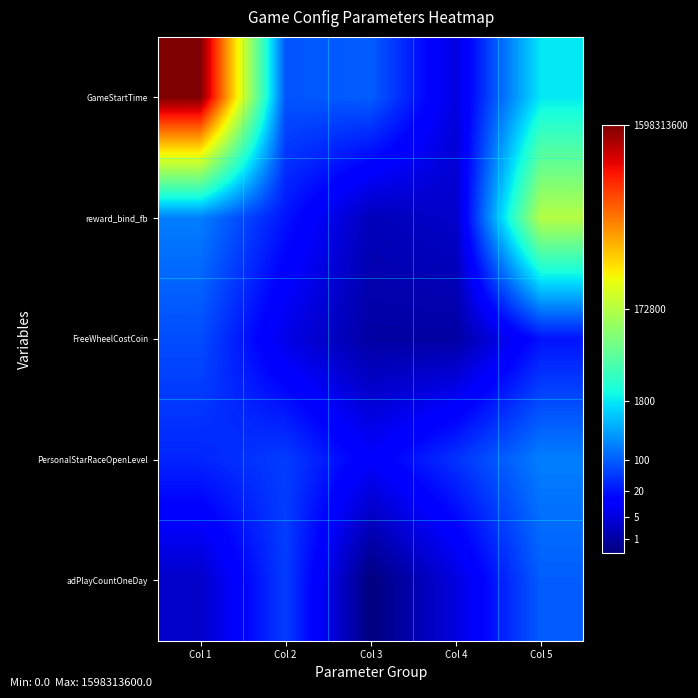

Count the number of categories in the chart.

5